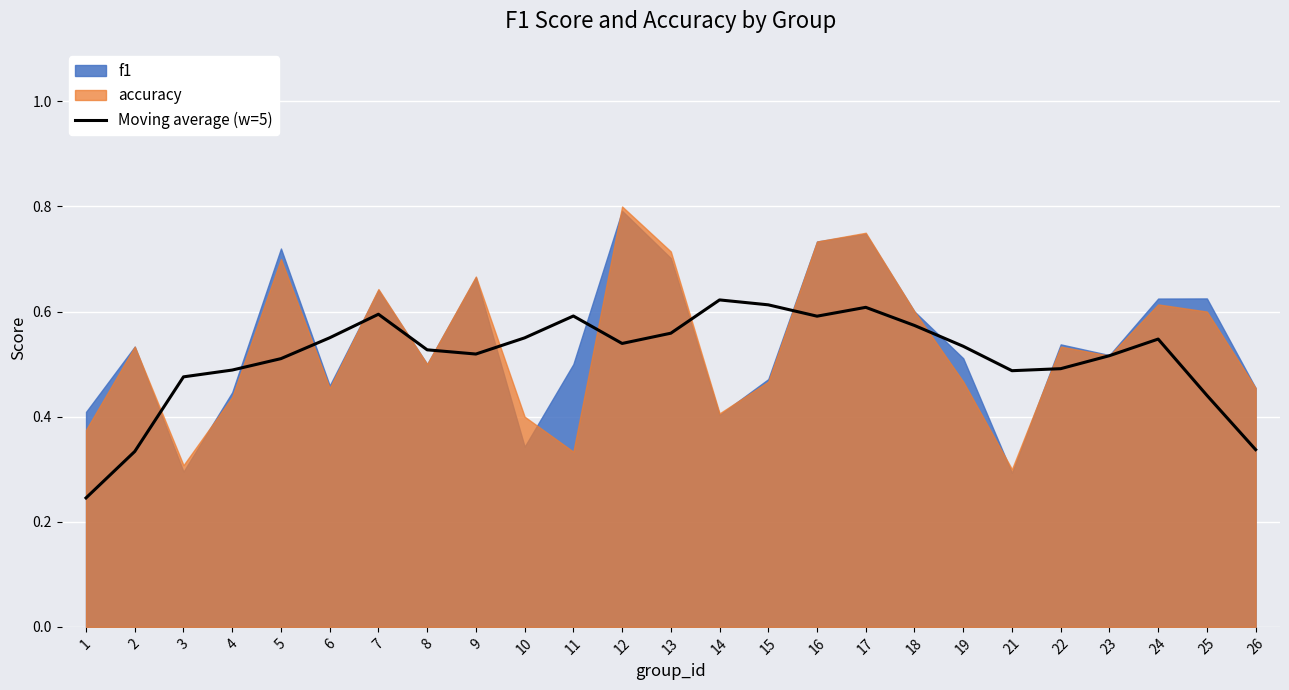

The Moving average (w=5) series shows 0.7 at 8. True or false?

False